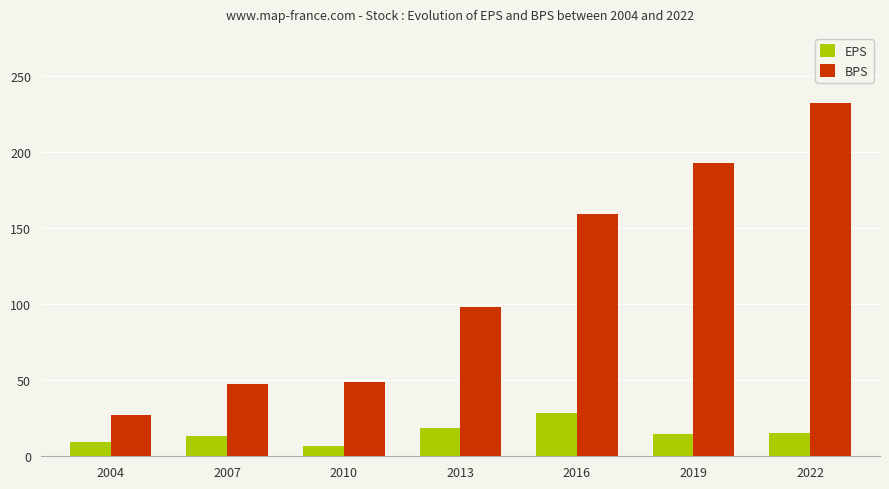

Which series changed the most between 2019 and 2022?

BPS